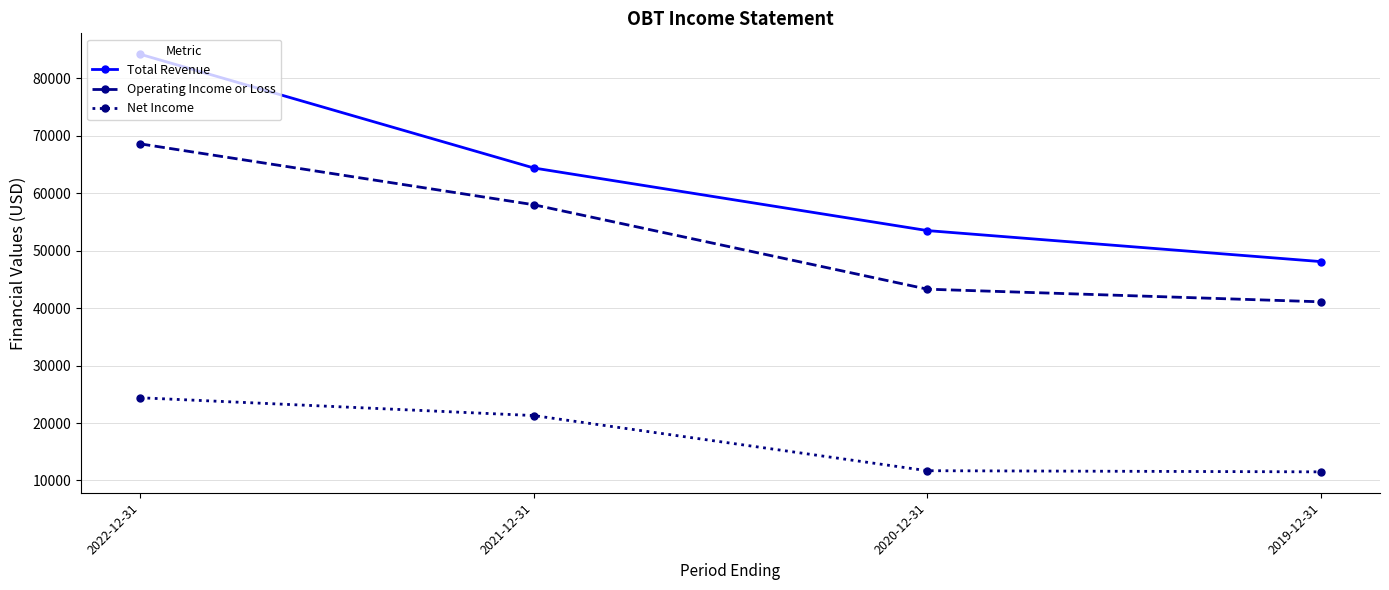

At 2020-12-31, list the series in order from largest to smallest.

Total Revenue, Operating Income or Loss, Net Income